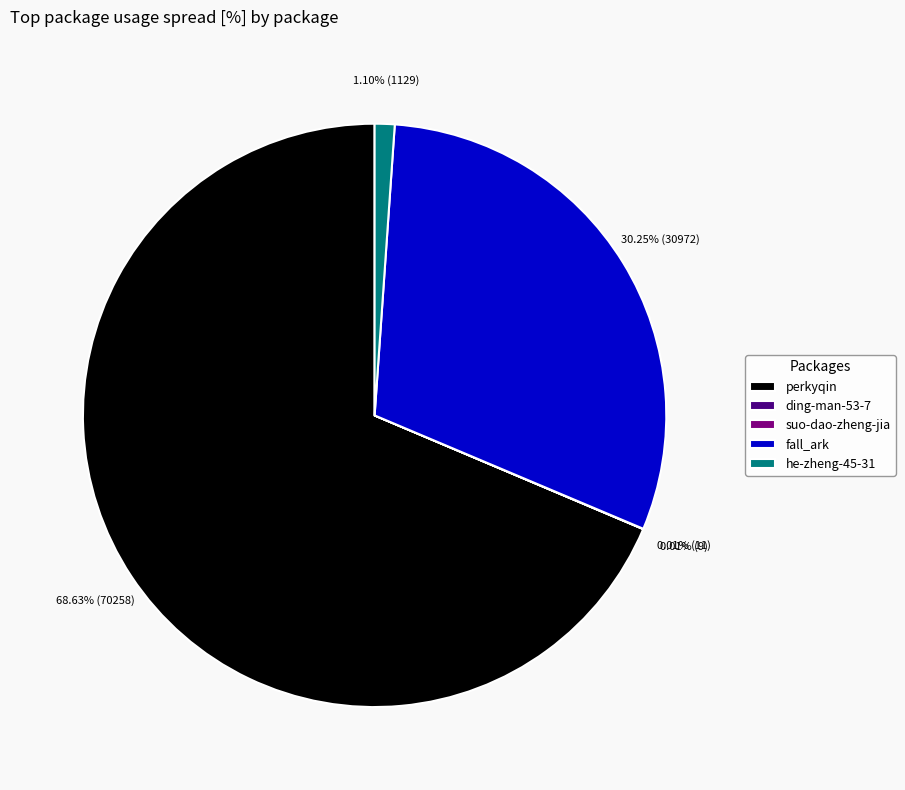

Which category has the biggest portion of the pie?

perkyqin